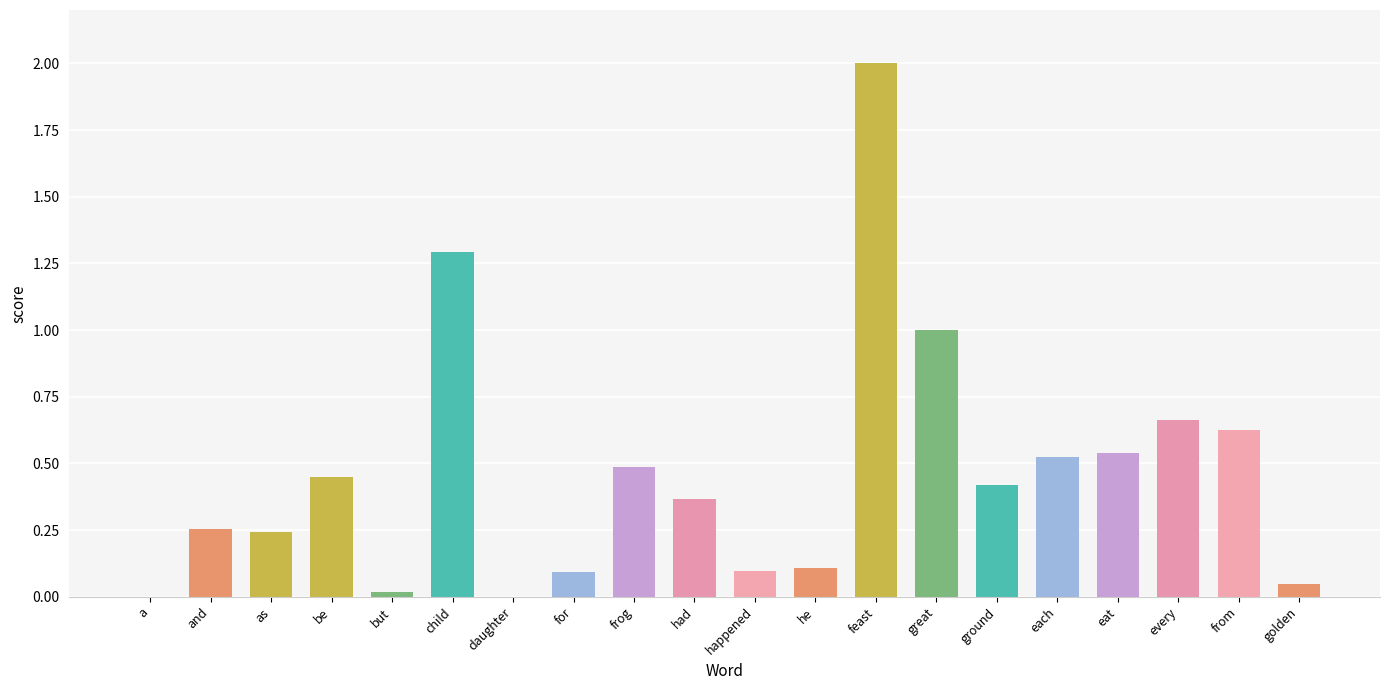

What is the greatest value displayed?

2.0